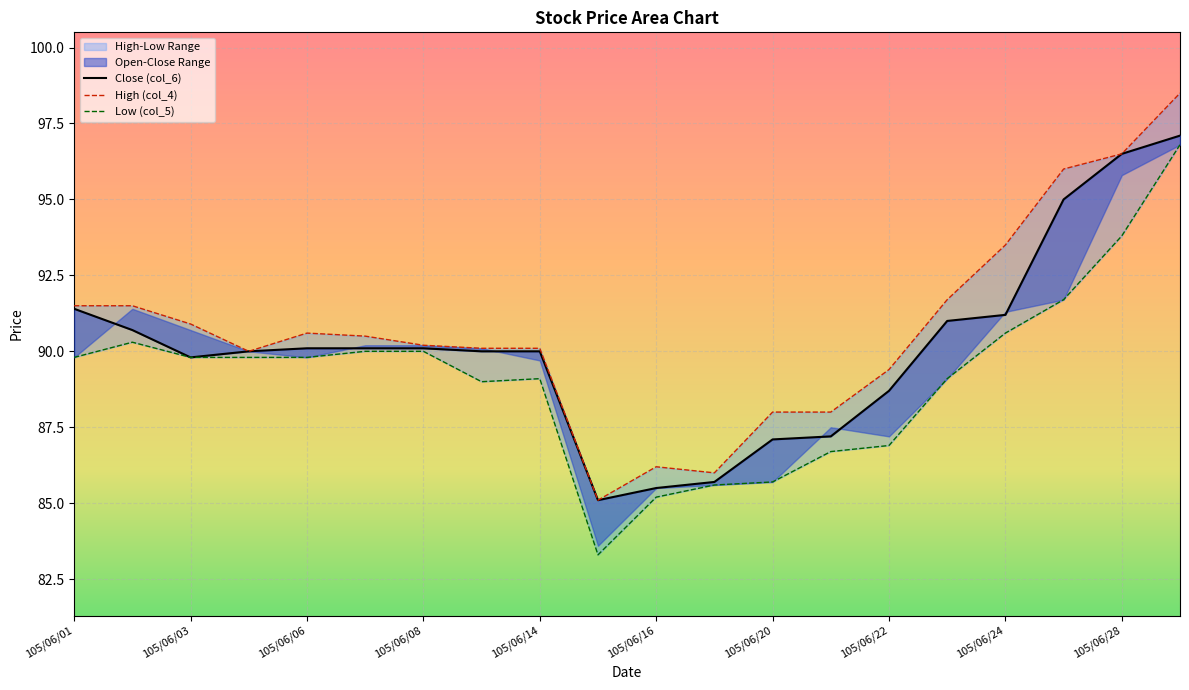

True or false: Low (col_5) and High (col_4) intersect in this chart.

False